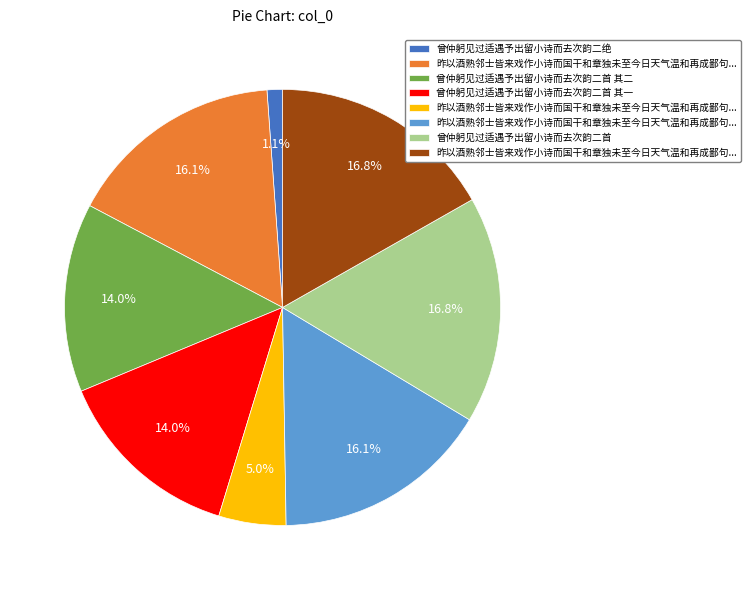

To the nearest percent, what is the average slice percentage?

12%